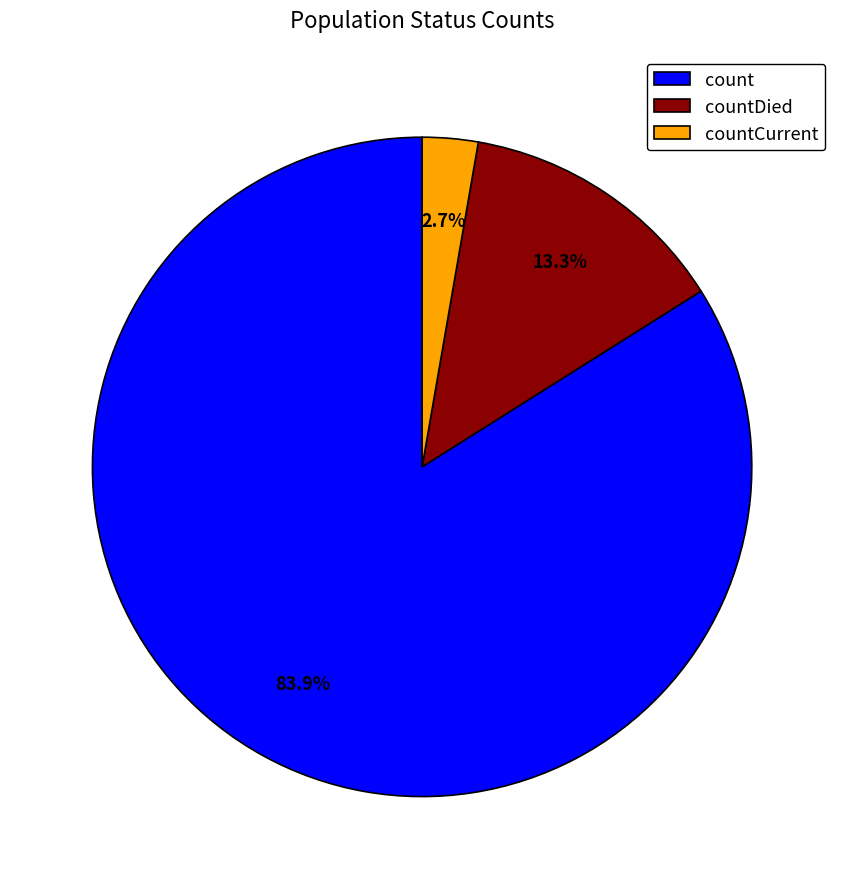

To the nearest percent, what is the average slice percentage?

33%